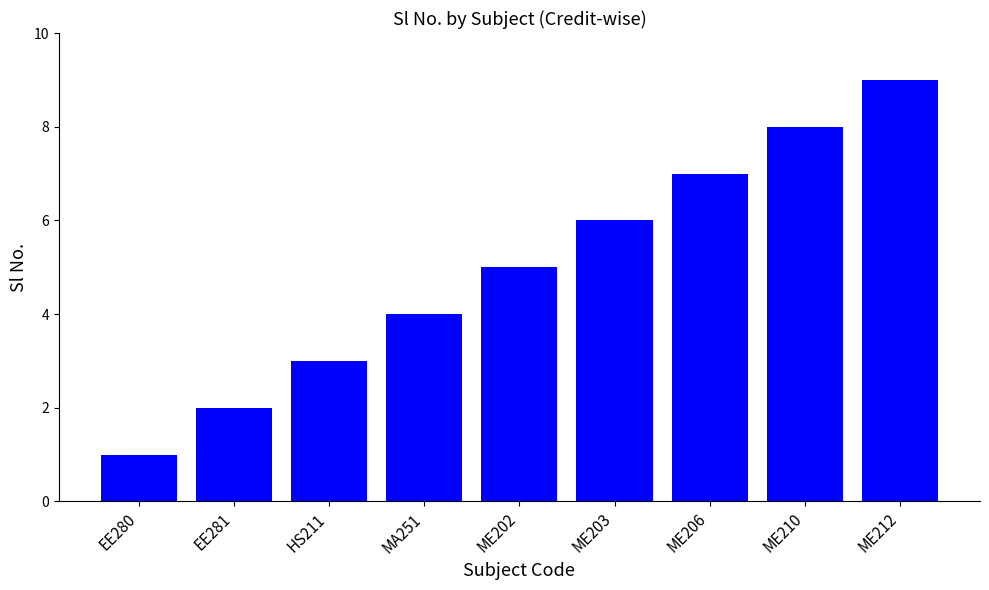

True or false: the data shows 2 at MA251.

False